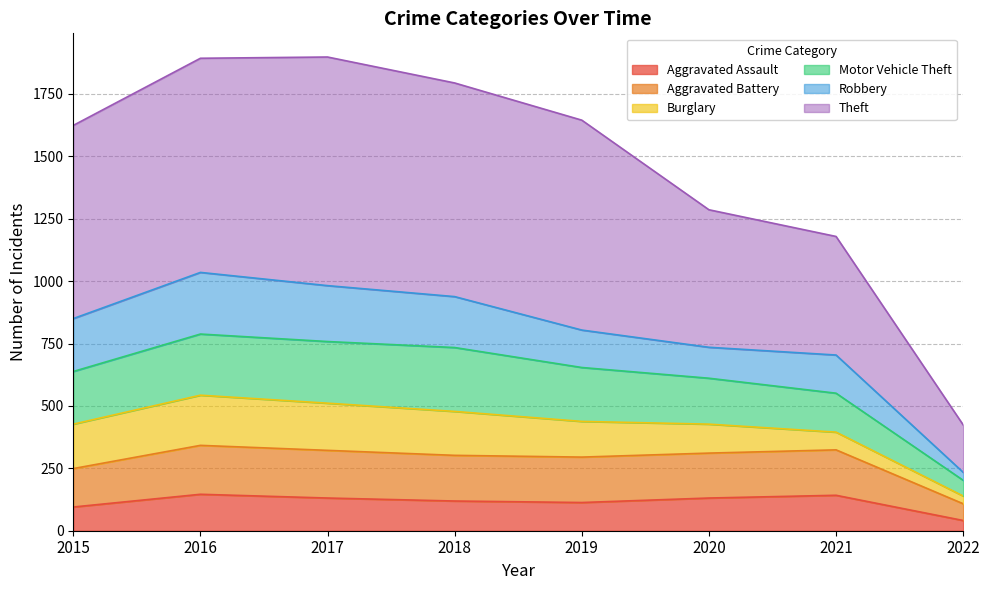

The Aggravated Assault series shows 131 at 2020. True or false?

True